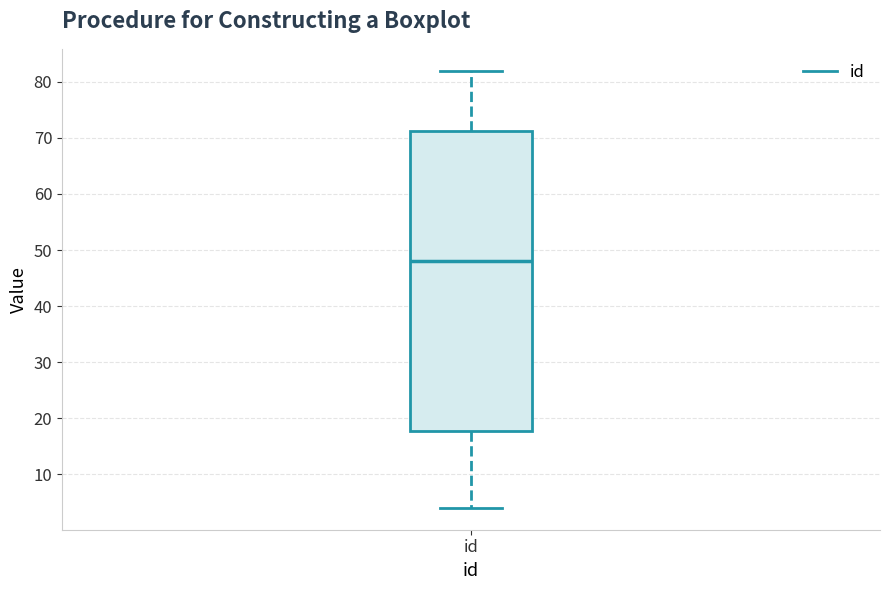

Transcribe this box plot: give where the median line is, the range the box spans, and where the two whiskers end, as read against the y-axis. The values are not printed on the chart, so give them approximately, as read against the axis.

median 48, box 18 to 71, whiskers 4 to 82